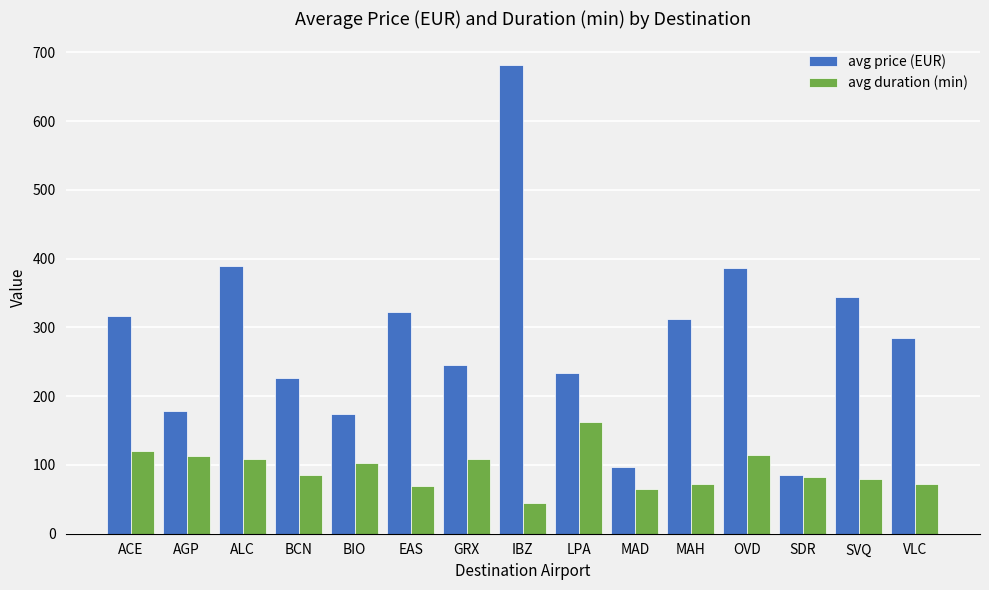

Count the number of categories in the chart.

15